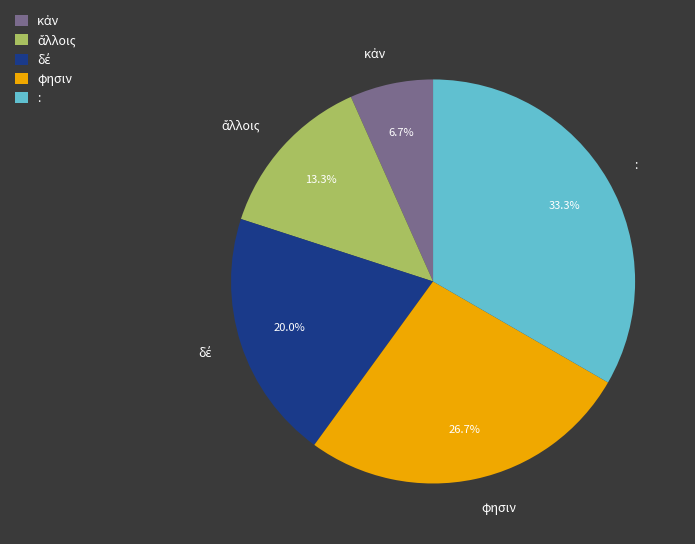

Which category has the biggest portion of the pie?

: